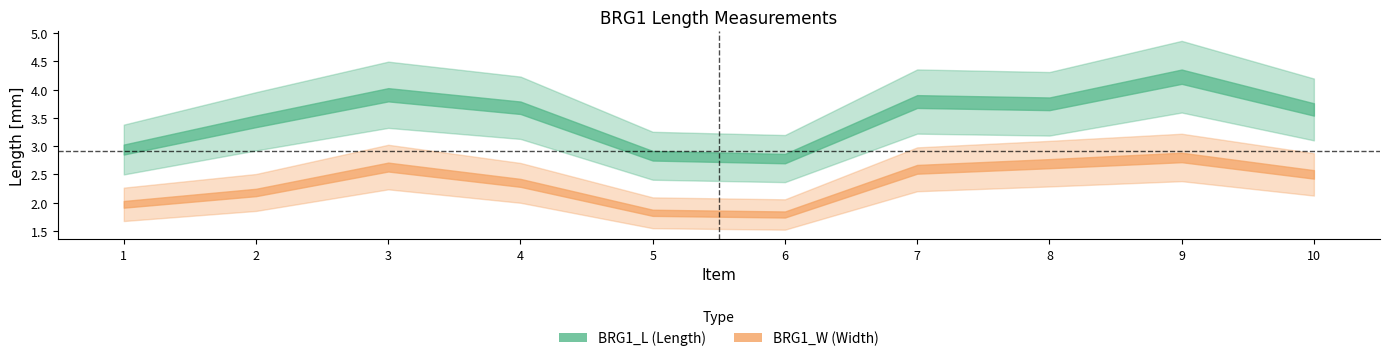

True or false: BRG1_W and BRG1_L cross at least once.

False